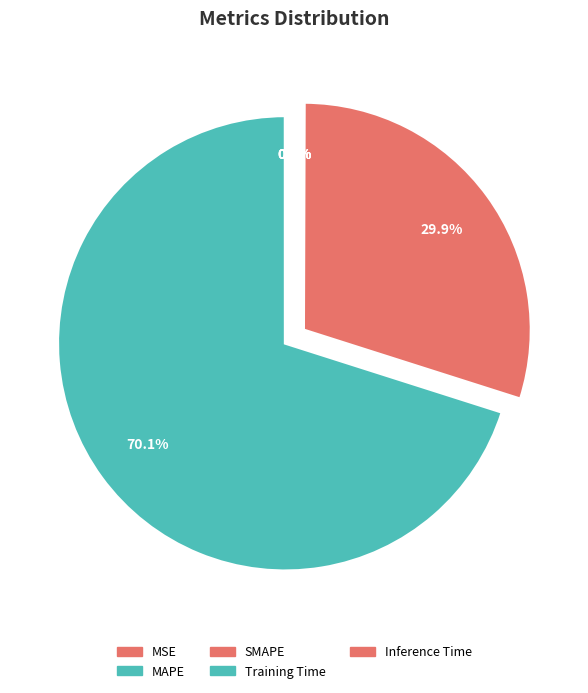

How many segments does this pie chart have?

5